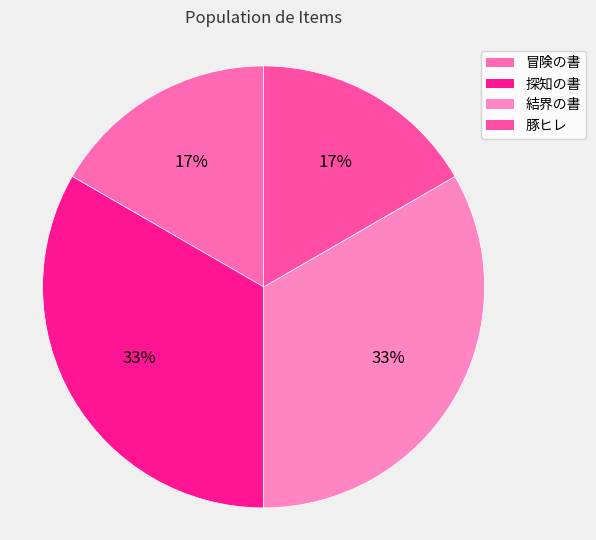

Which category has the smallest portion of the pie?

冒険の書